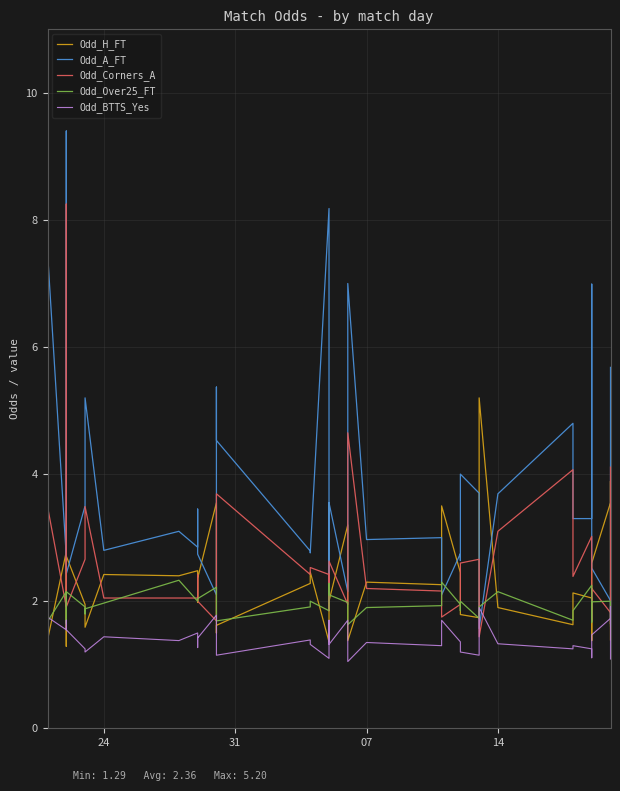

At which category is the sum across all series the highest?

14